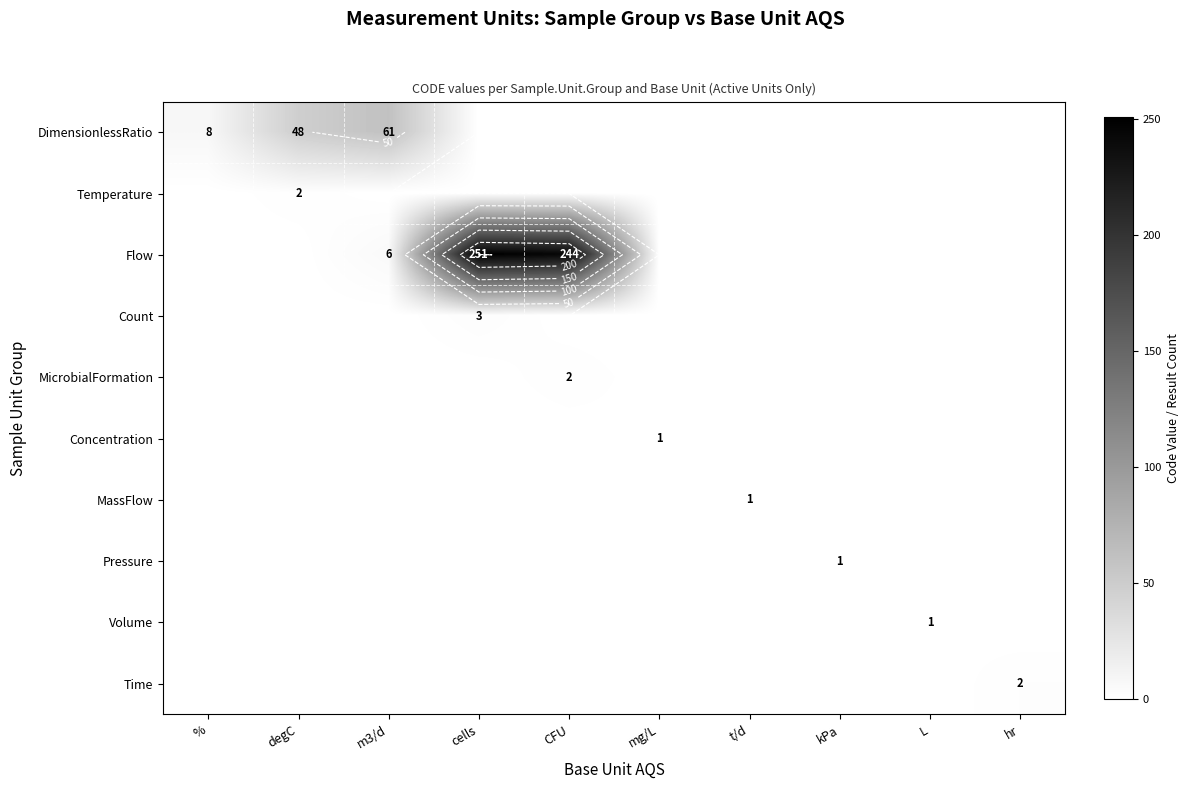

List the labels in order of Volume value, smallest first.

%, degC, m3/d, cells, CFU, mg/L, t/d, kPa, hr, L